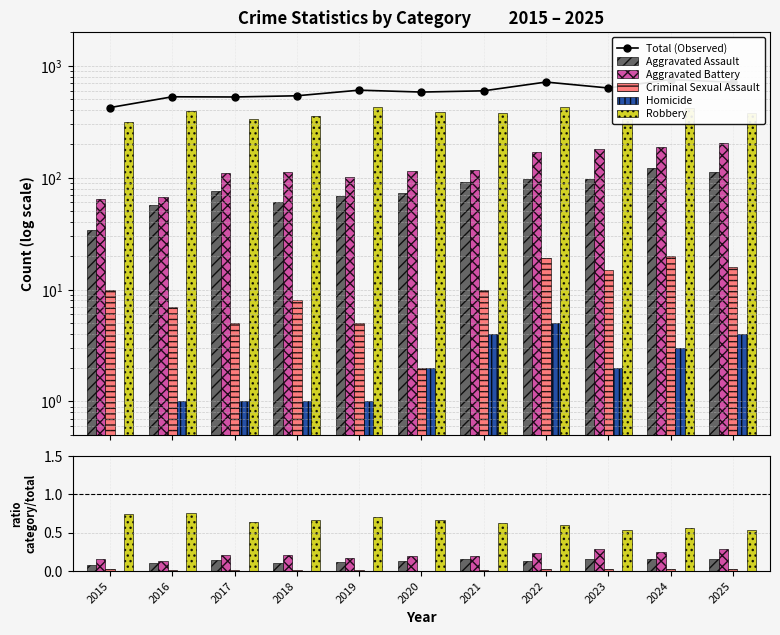

Reading left to right, extract all data points from this chart.

Total (Observed): 423.0	528.0	526.0	539.0	605.0	582.0	597.0	715.0	633.0	752.0	712.0
Aggravated Assault: 0.1	0.1	0.1	0.1	0.1	0.1	0.2	0.1	0.2	0.2	0.2
Aggravated Battery: 0.2	0.1	0.2	0.2	0.2	0.2	0.2	0.2	0.3	0.2	0.3
Criminal Sexual Assault: 0.0	0.0	0.0	0.0	0.0	0.0	0.0	0.0	0.0	0.0	0.0
Homicide: 0.0	0.0	0.0	0.0	0.0	0.0	0.0	0.0	0.0	0.0	0.0
Robbery: 0.7	0.8	0.6	0.7	0.7	0.7	0.6	0.6	0.5	0.6	0.5